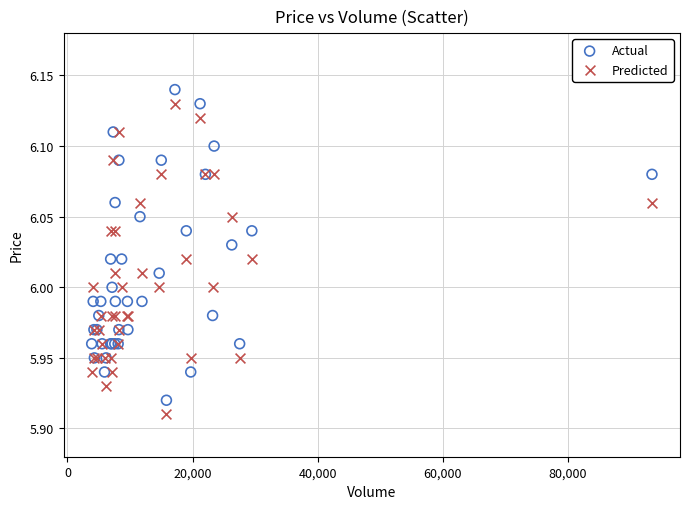

Which series reaches the maximum Y coordinate?

Actual